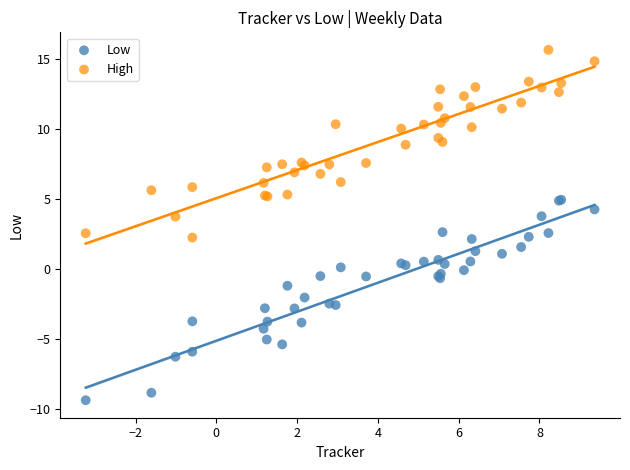

Which series reaches the maximum Y coordinate?

High